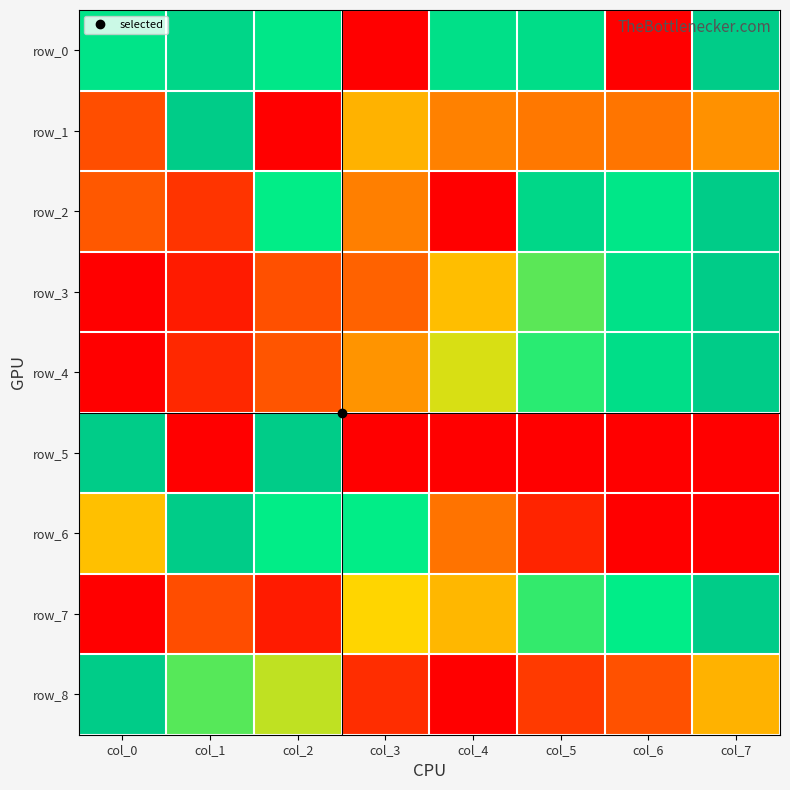

List the labels in order of row_0 value, largest first.

col_7, col_1, col_5, col_4, col_0, col_2, col_3, col_6